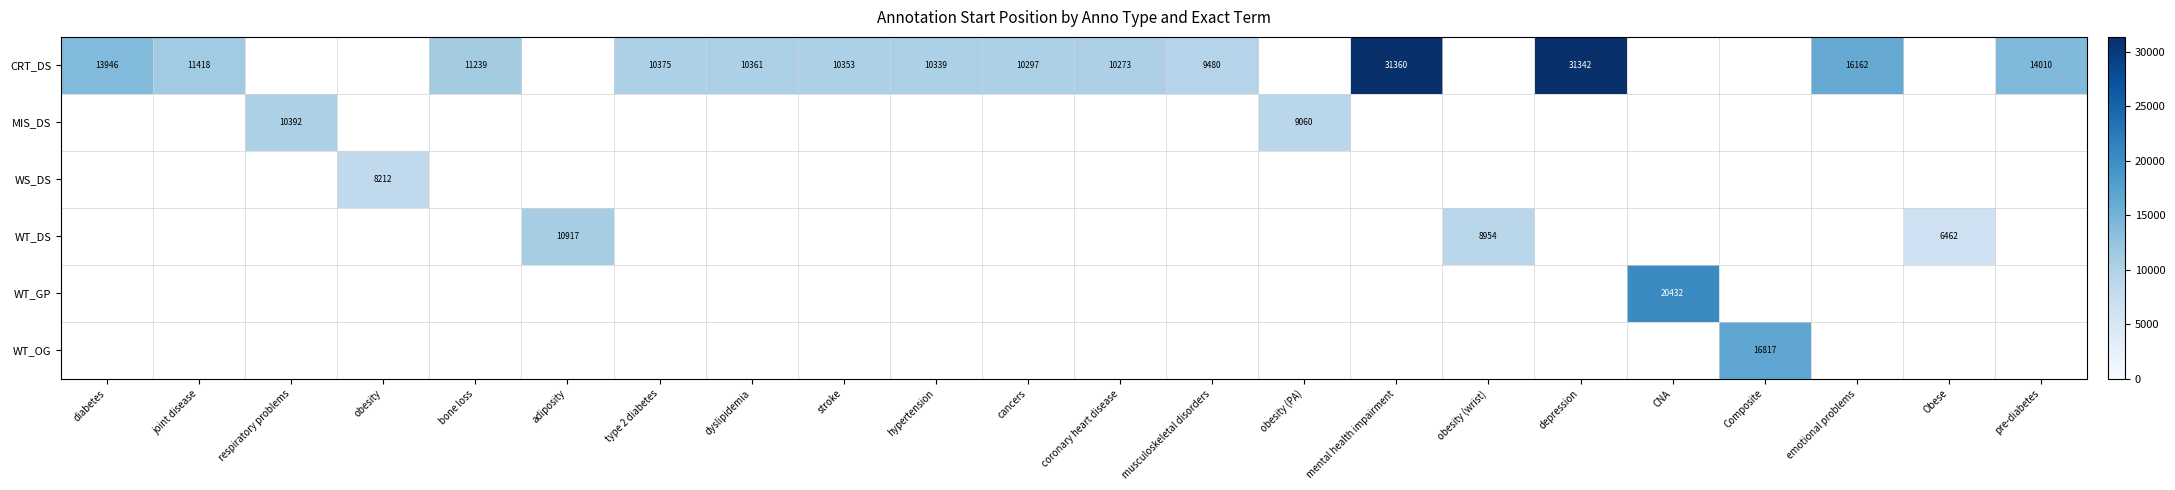

At how many categories does at least one series exceed 18443?

3